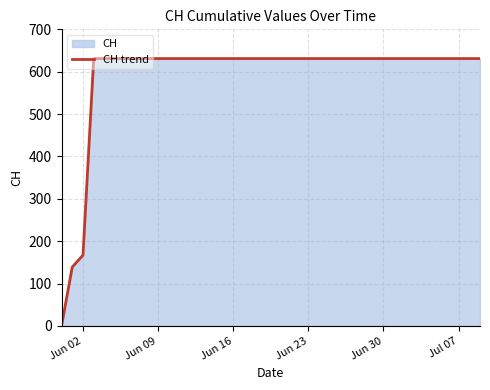

What is the greatest value displayed?

631